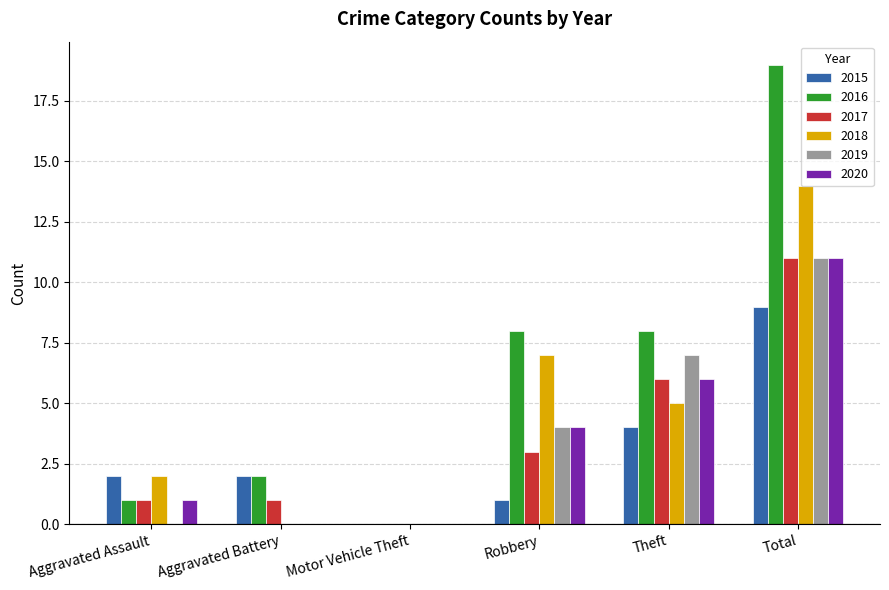

Are the bars grouped side by side (vs. stacked)?

Yes